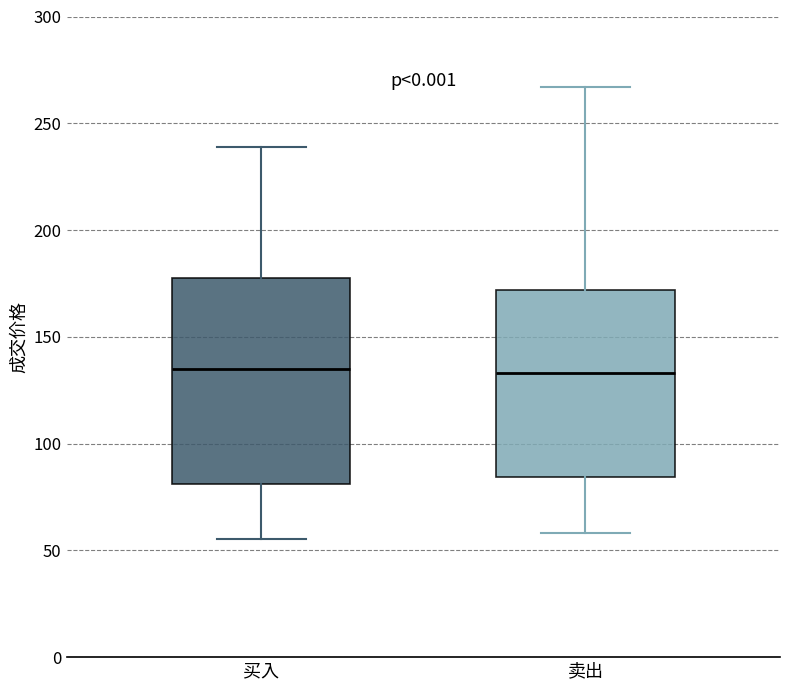

Where does the upper whisker of the box for 买入 end on the y-axis? The values are not printed on the chart, so give them approximately, as read against the axis.

240